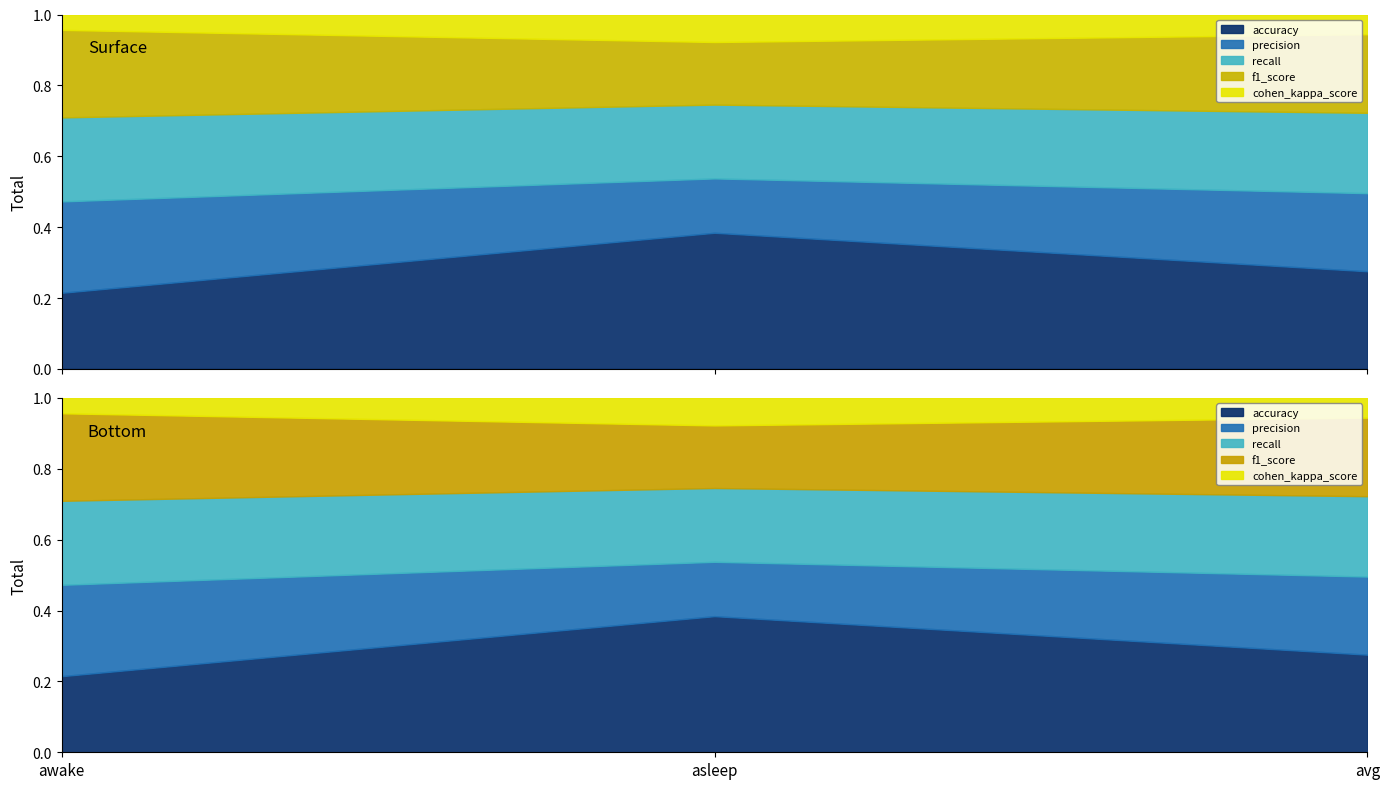

What position from the left is awake?

1